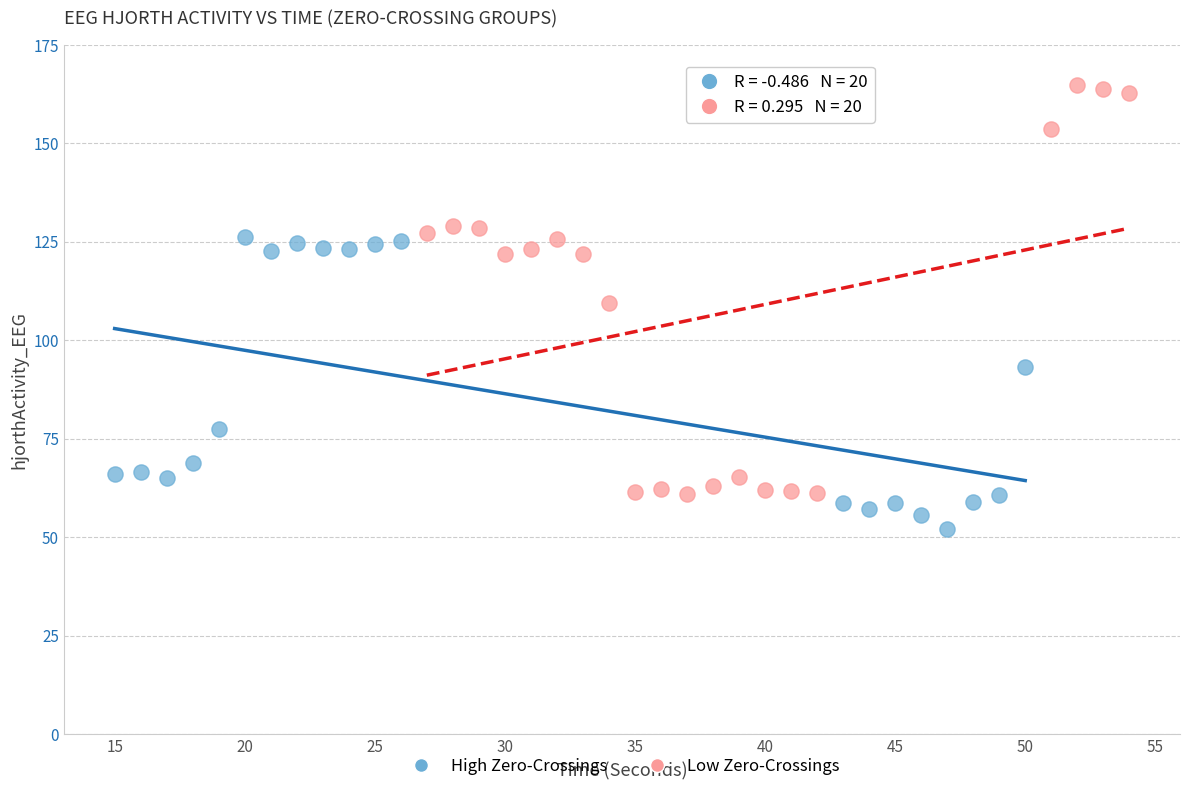

What are all the series names shown in the legend?

High Zero-Crossings, Low Zero-Crossings